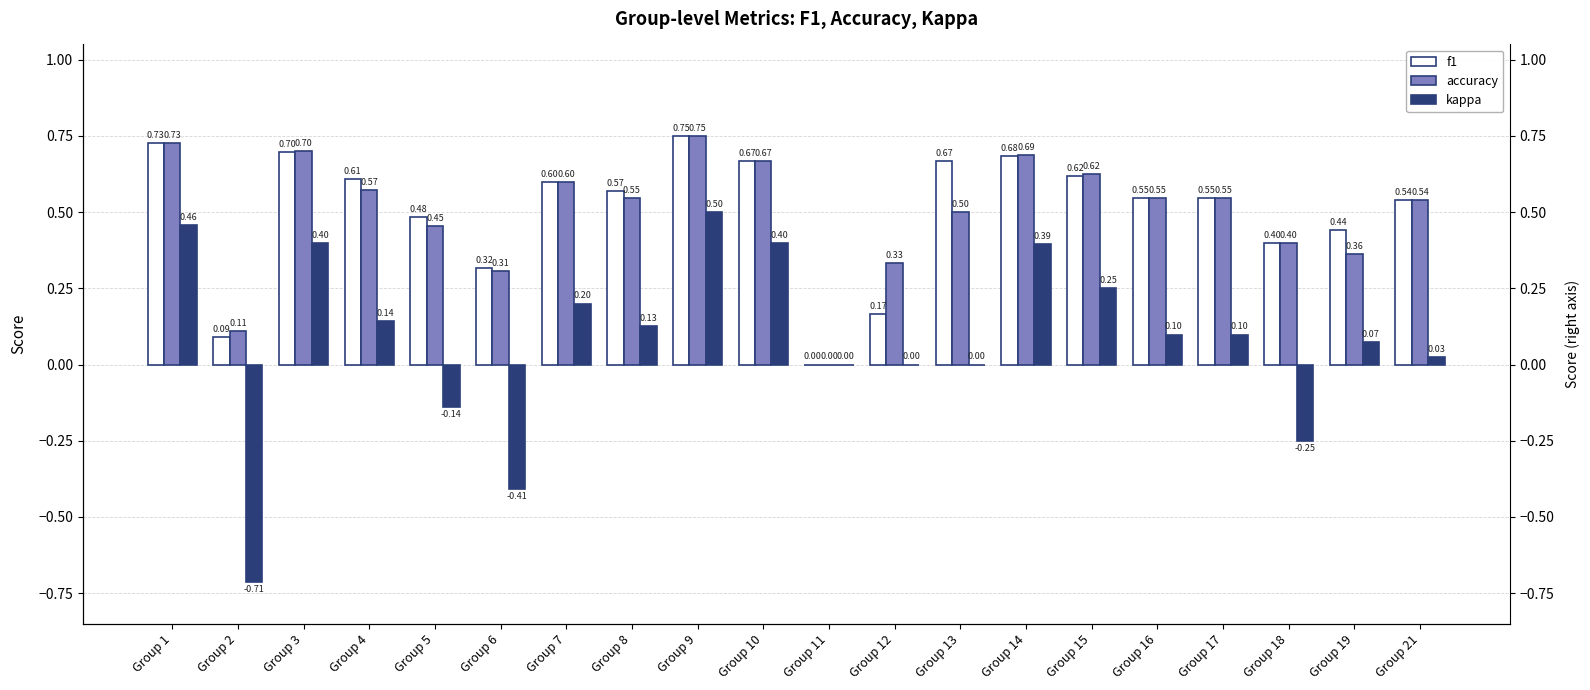

Between Group 8 and Group 17, which is larger?

Group 8